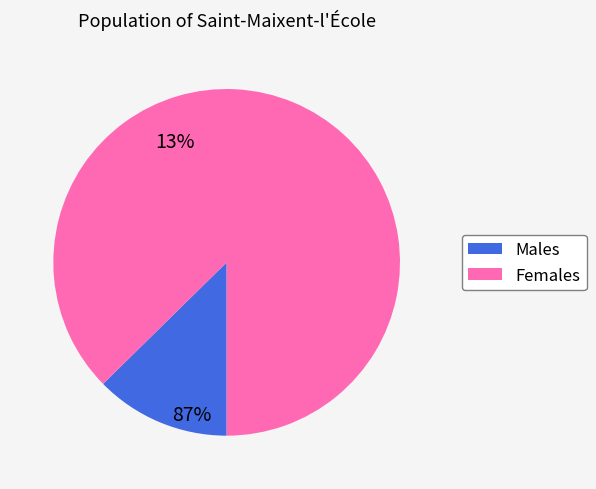

Is there a majority slice in this chart?

Yes